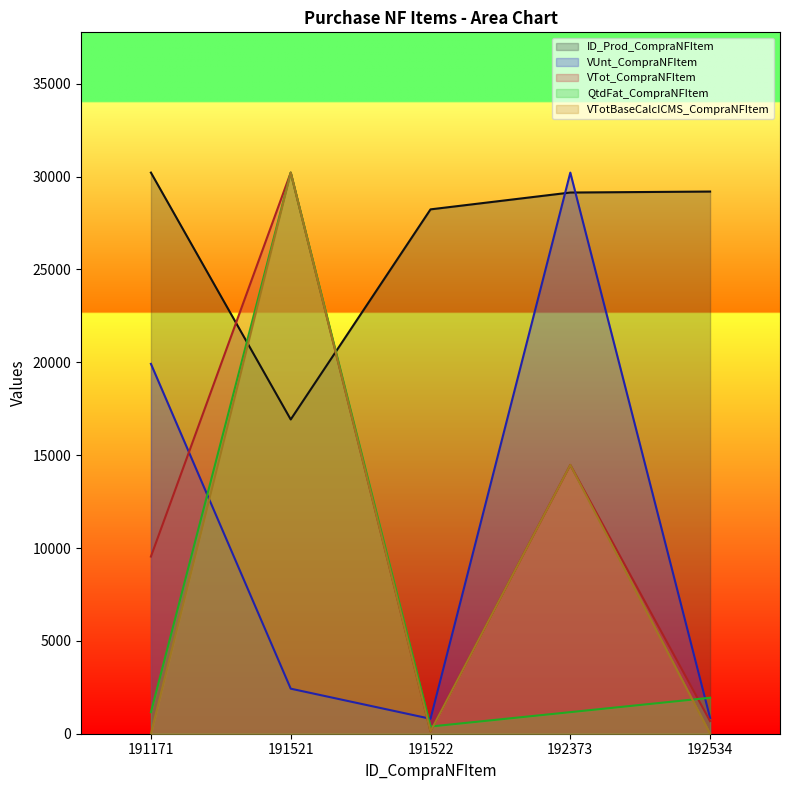

What is the minimum value for ID_Prod_CompraNFItem?

16923.3